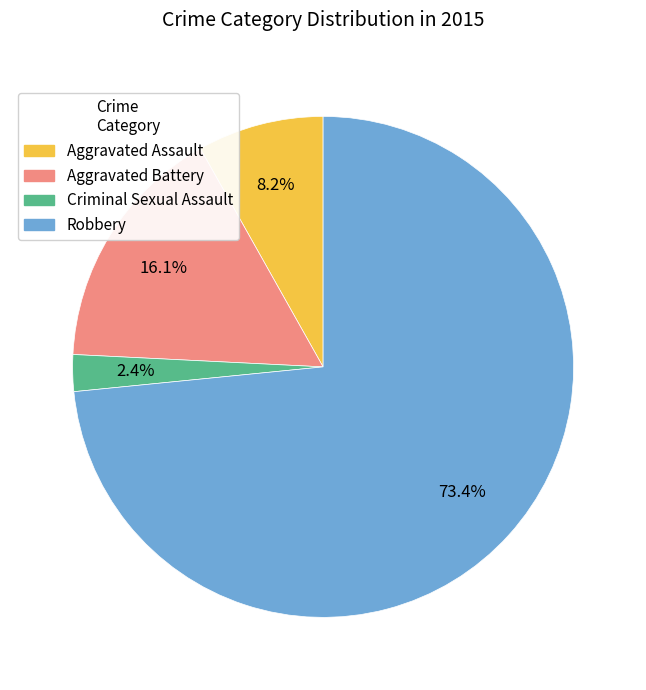

Is there a majority slice in this chart?

Yes